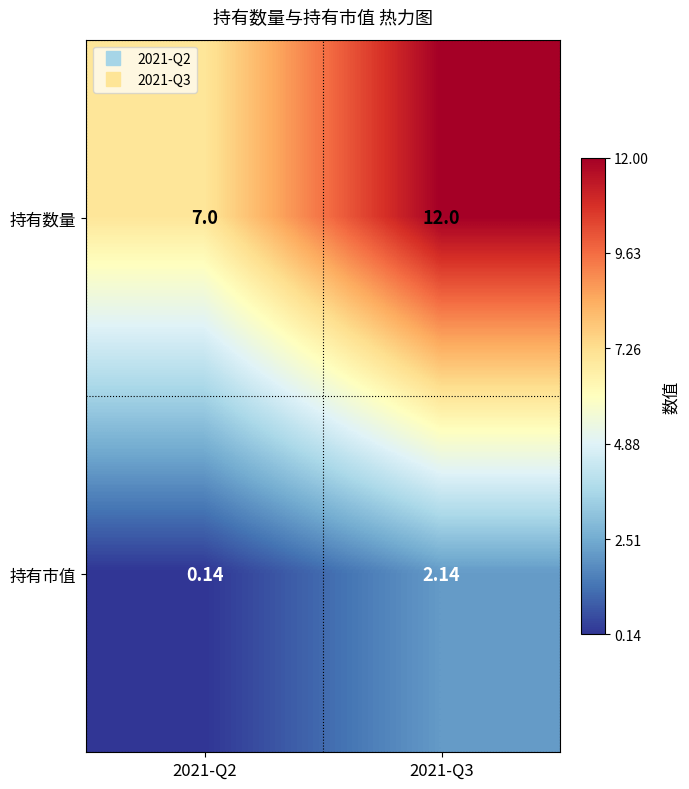

Count the number of categories in the chart.

2